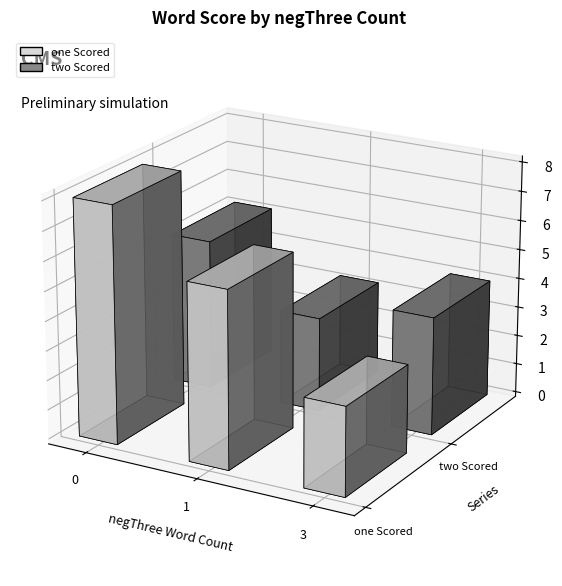

Rank the series by their average value, from highest to lowest.

one Scored, two Scored